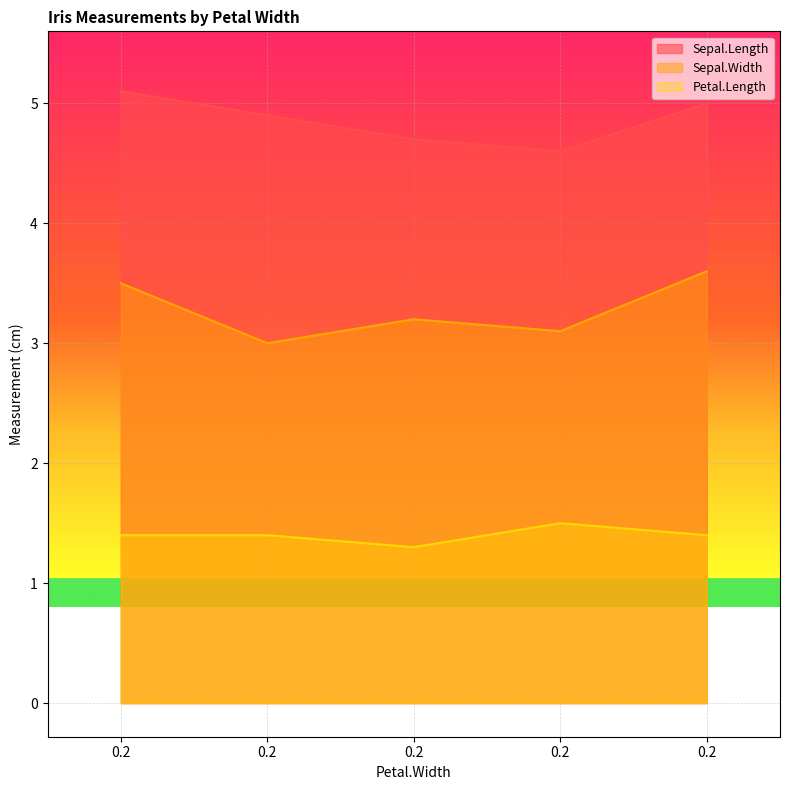

Rank the series by their maximum value, from lowest to highest.

Petal.Length, Sepal.Width, Sepal.Length